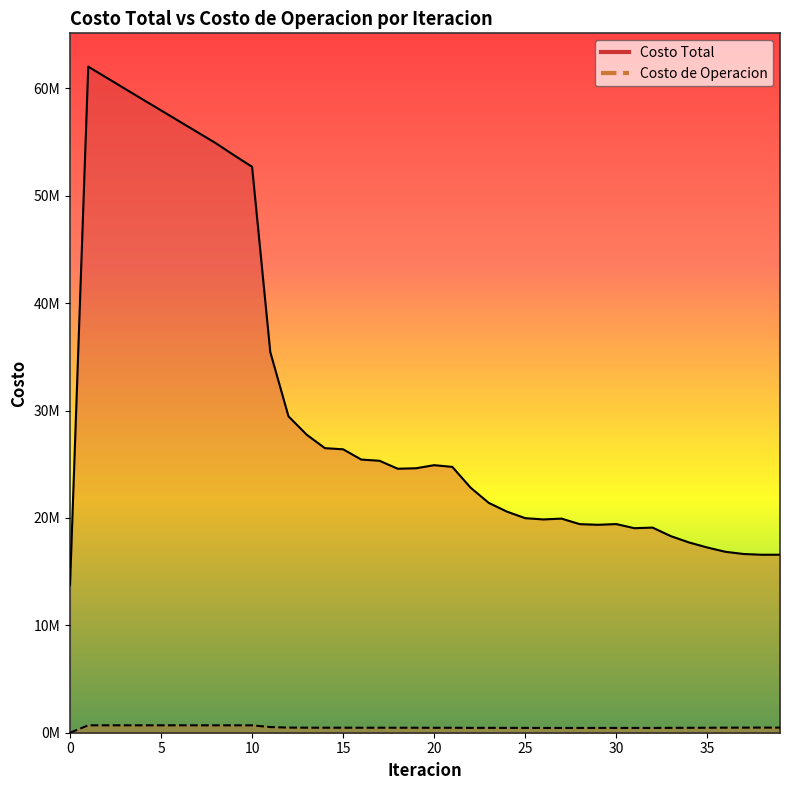

Rank the series at 4 from highest to lowest value.

Costo Total, Costo de Operacion